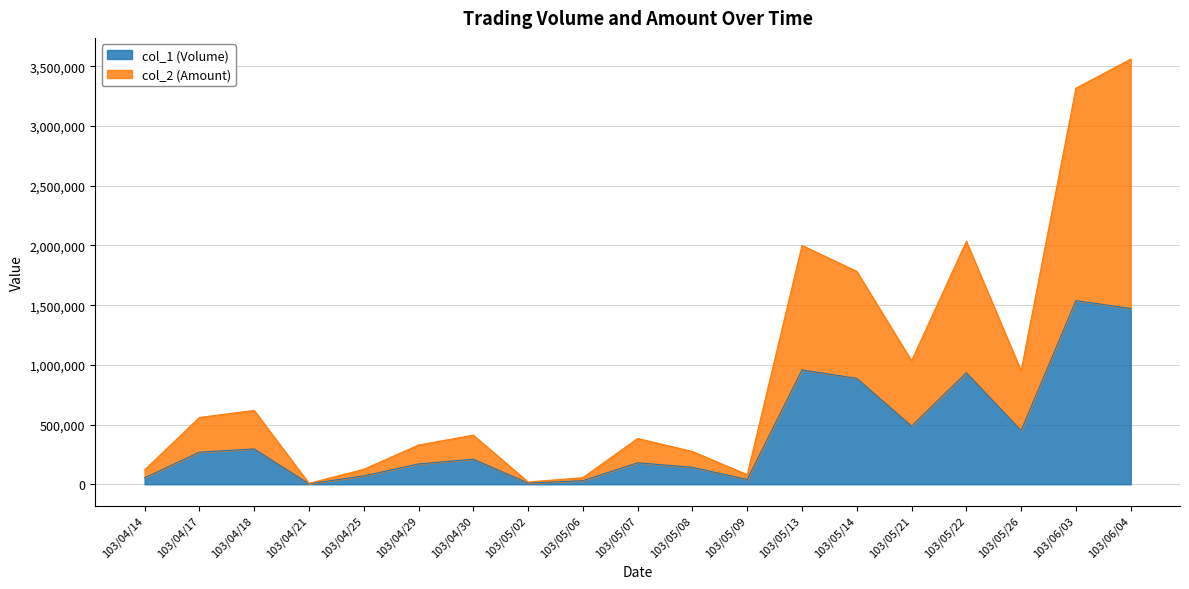

What are all the series names shown in the legend?

col_1 (Volume), col_2 (Amount)